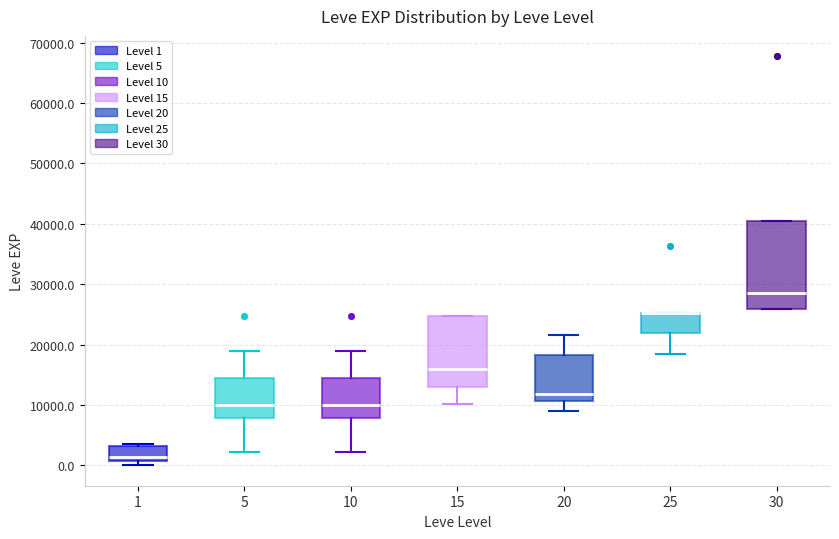

Where does the lower whisker of the box at x = 25 end on the y-axis? The values are not printed on the chart, so give them approximately, as read against the axis.

18000